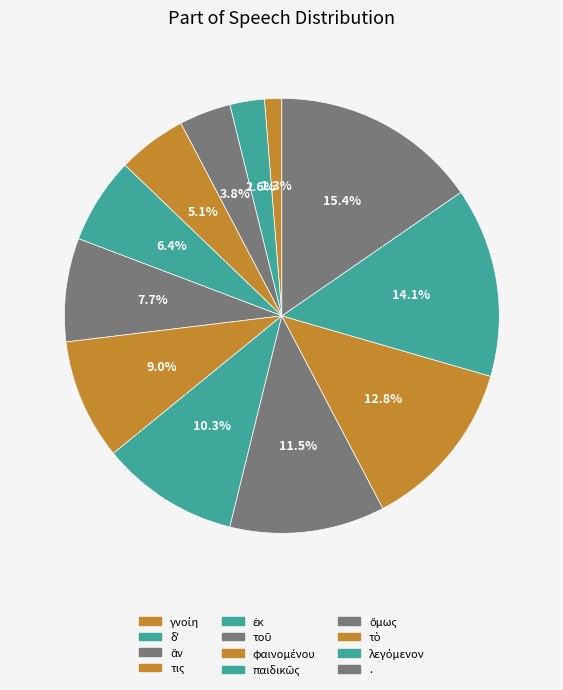

How many segments does this pie chart have?

12